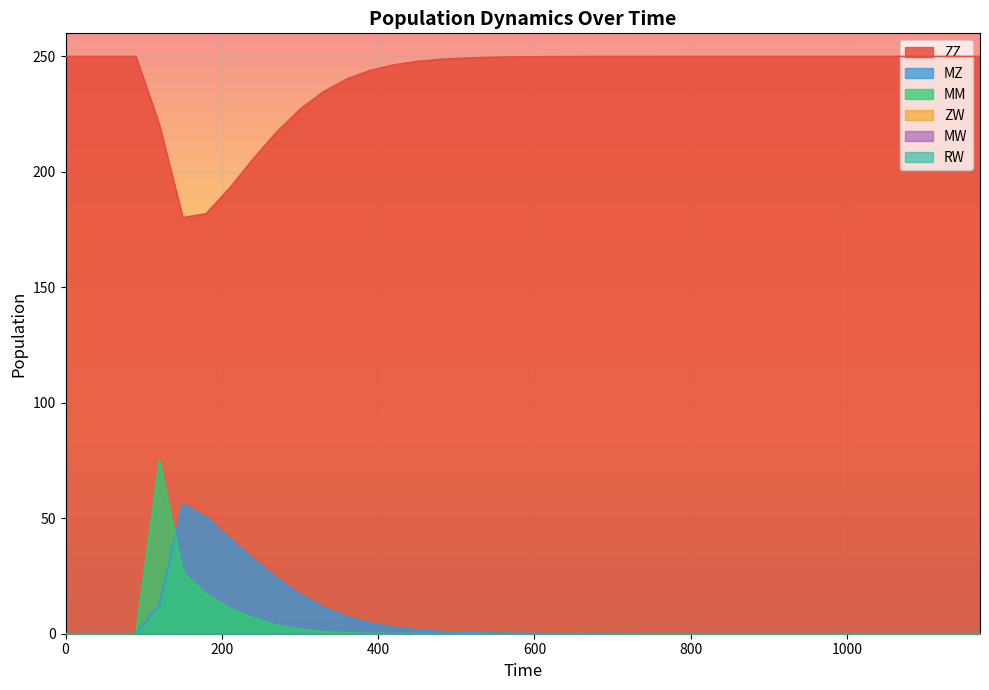

Does the chart display data point markers on the line(s)?

No